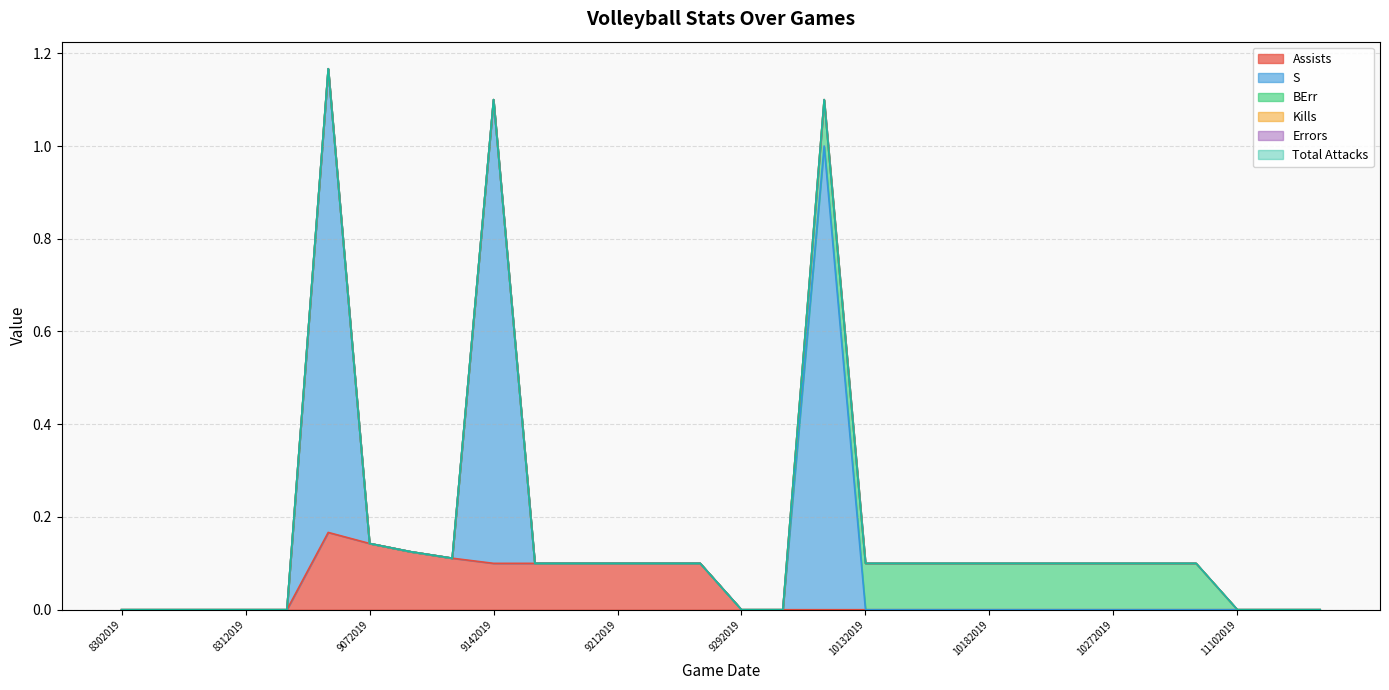

True or false: Total Attacks and Assists cross at least once.

False